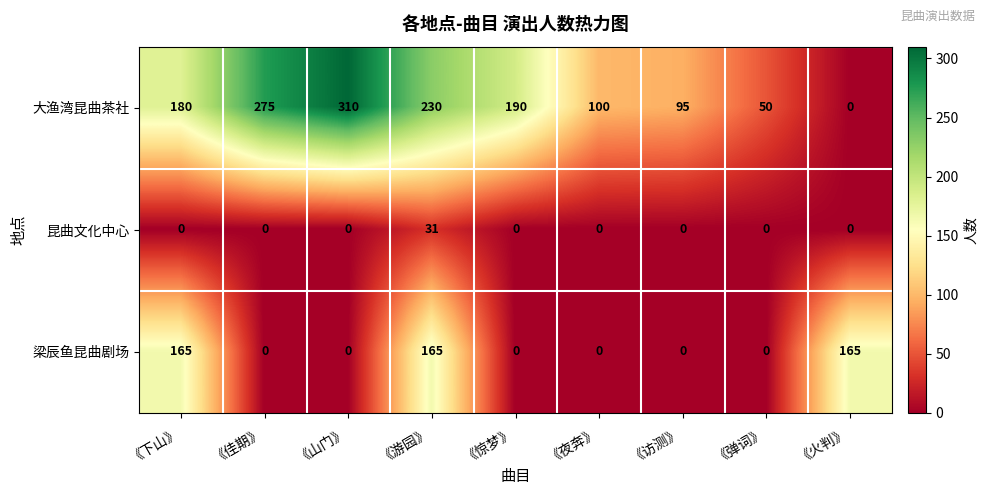

True or false: 昆曲文化中心 has a value of 11 at 《惊梦》.

False